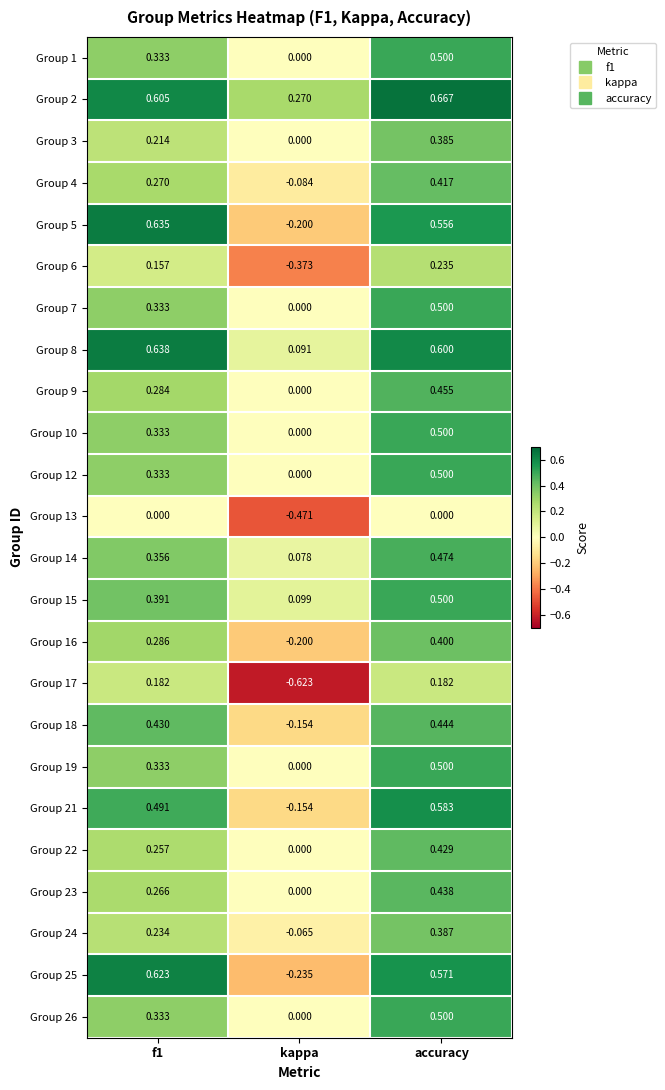

Where is Group 25 nearest to the value 0?

kappa